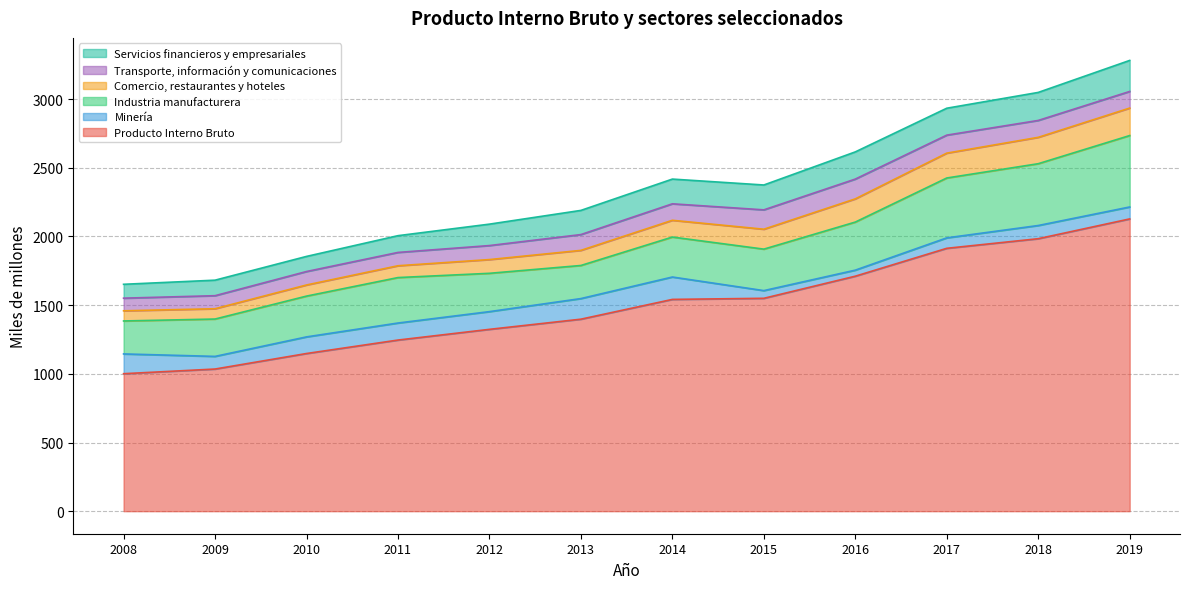

The value of Comercio, restaurantes y hoteles at 2017 is 126. True or false?

False